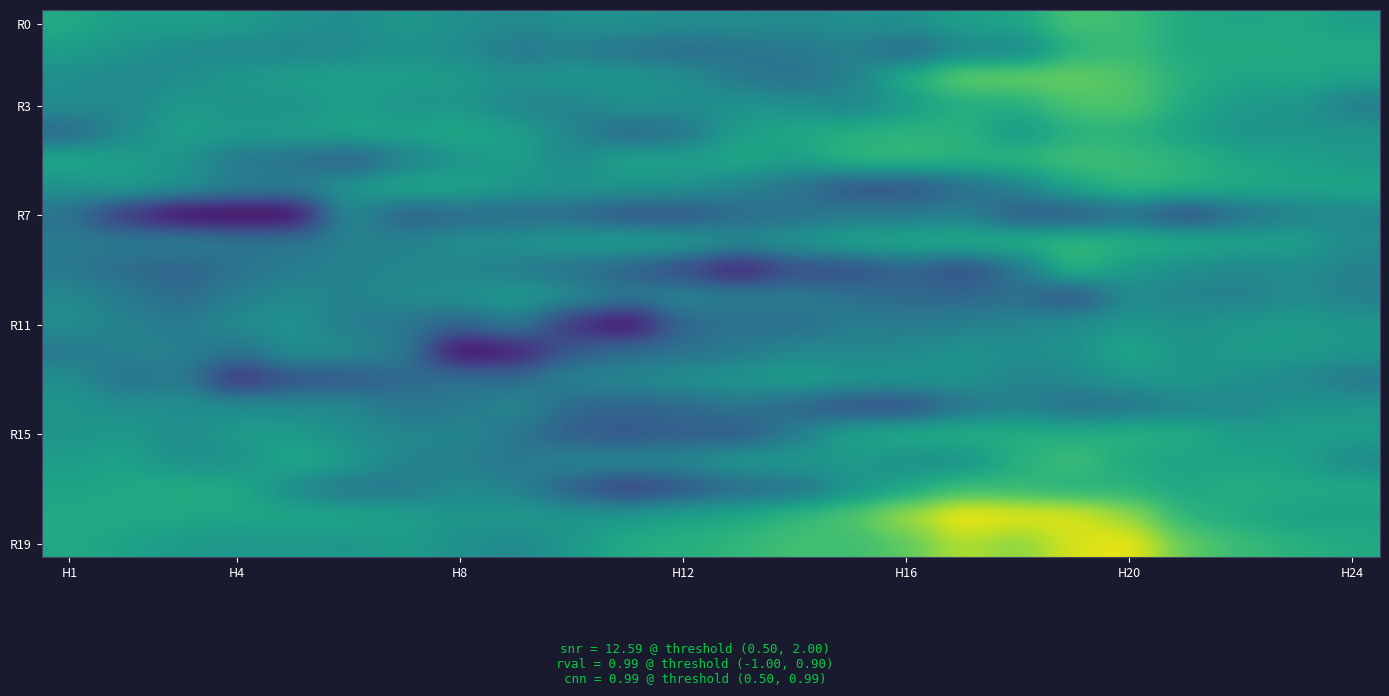

At how many categories does at least one series exceed 4?

24